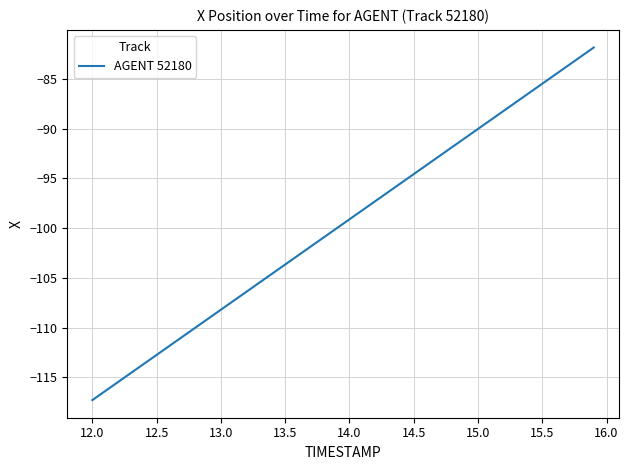

What is the difference between the maximum and minimum values?

35.5